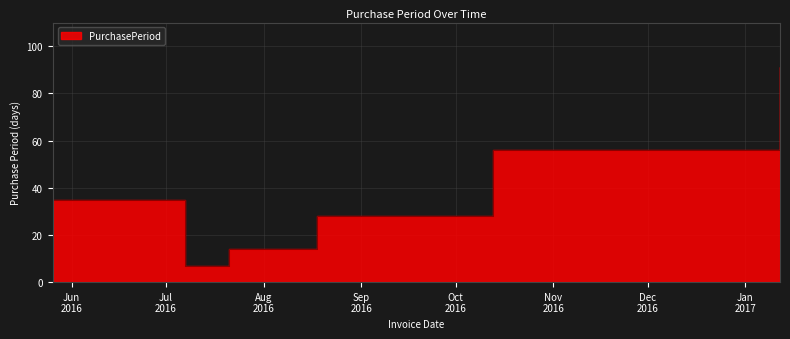

How many categories are shown in the chart?

7